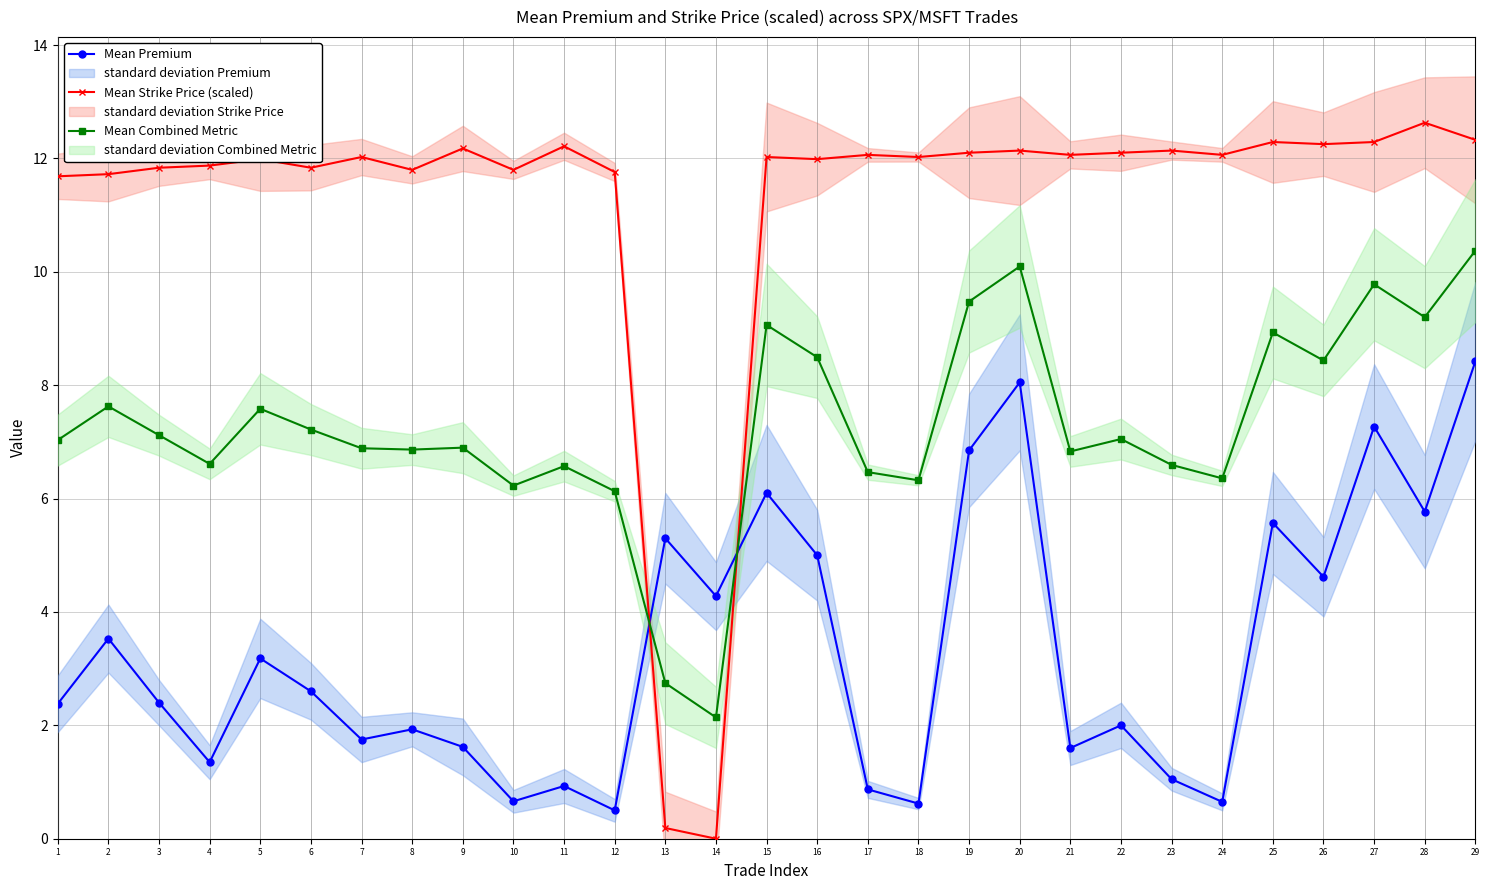

Reading left to right, transcribe all the data shown in this chart.

Mean Premium: 1=2.4	2=3.5	3=2.4	4=1.4	5=3.2	6=2.6	7=1.8	8=1.9	9=1.6	10=0.7	11=0.9	12=0.5	13=5.3	14=4.3	15=6.1	16=5.0	17=0.9	18=0.6	19=6.8	20=8.1	21=1.6	22=2.0	23=1.1	24=0.7	25=5.6	26=4.6	27=7.3	28=5.8	29=8.4
Mean Strike Price (scaled): 1=11.7	2=11.7	3=11.8	4=11.9	5=12.0	6=11.8	7=12.0	8=11.8	9=12.2	10=11.8	11=12.2	12=11.8	13=0.2	14=0.0	15=12.0	16=12.0	17=12.1	18=12.0	19=12.1	20=12.1	21=12.1	22=12.1	23=12.1	24=12.1	25=12.3	26=12.3	27=12.3	28=12.6	29=12.3
Mean Combined Metric: 1=7.0	2=7.6	3=7.1	4=6.6	5=7.6	6=7.2	7=6.9	8=6.9	9=6.9	10=6.2	11=6.6	12=6.1	13=2.7	14=2.1	15=9.1	16=8.5	17=6.5	18=6.3	19=9.5	20=10.1	21=6.8	22=7.1	23=6.6	24=6.4	25=8.9	26=8.4	27=9.8	28=9.2	29=10.4